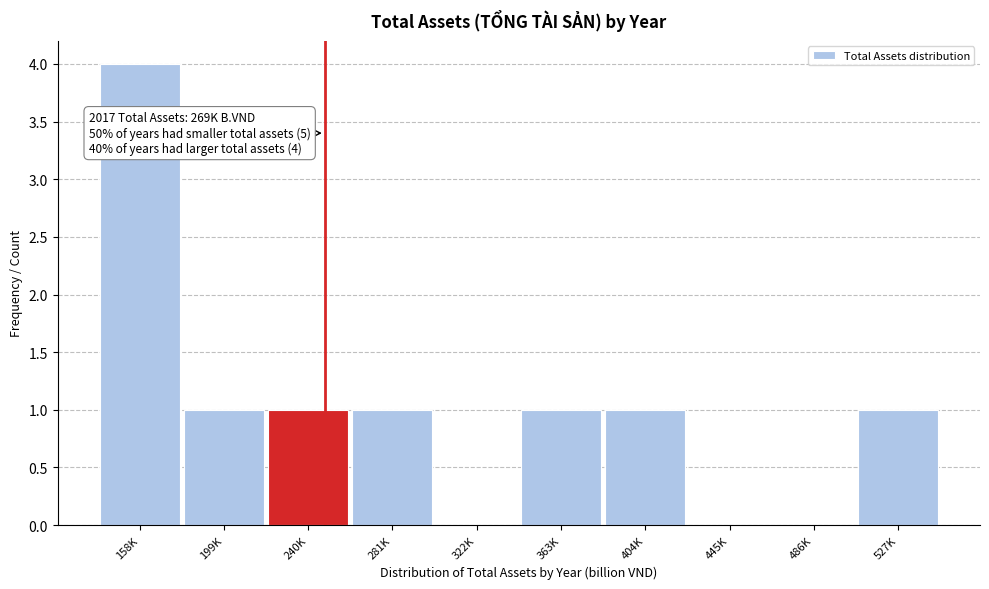

Reading left to right, transcribe all the data shown in this chart.

158K=4	199K=1	240K=1	281K=1	322K=0	363K=1	404K=1	445K=0	486K=0	527K=1